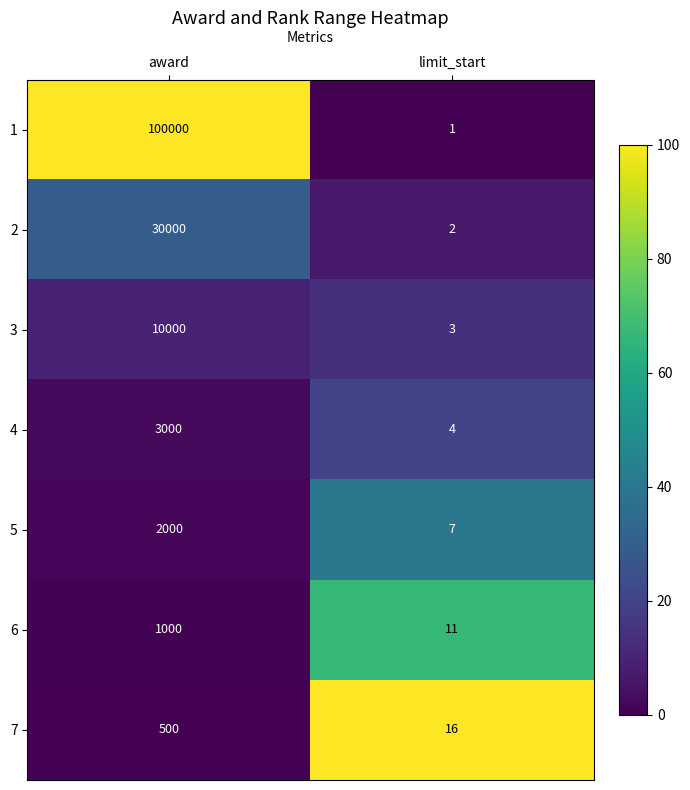

Reading right to left, extract all data points from this chart.

1: limit_start=1	award=100000
2: limit_start=2	award=30000
3: limit_start=3	award=10000
4: limit_start=4	award=3000
5: limit_start=7	award=2000
6: limit_start=11	award=1000
7: limit_start=16	award=500